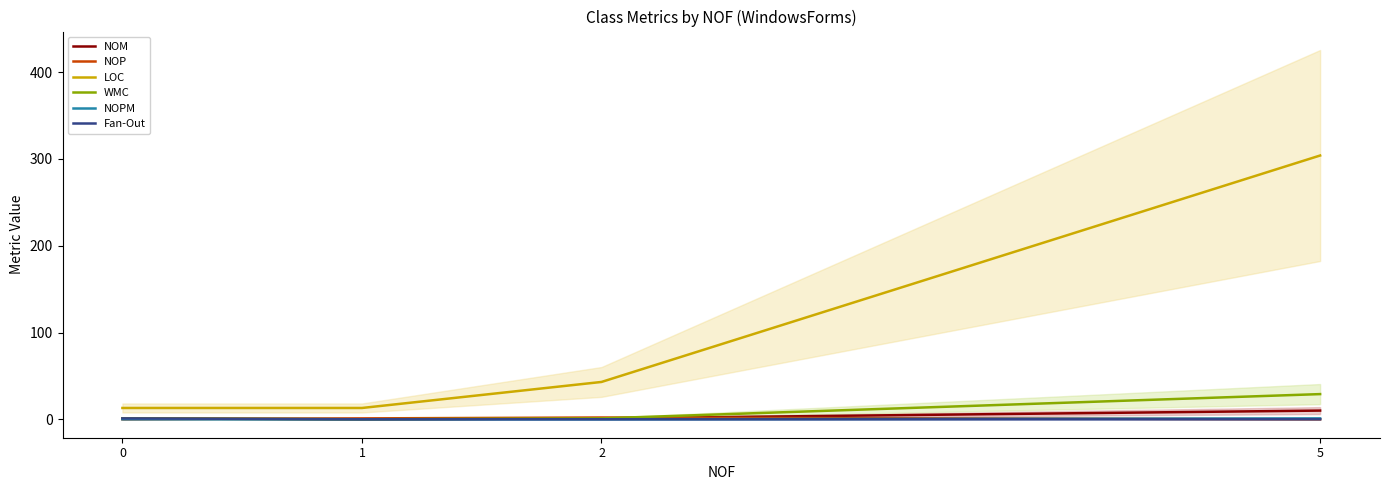

Is it true that NOPM equals 0 at 2?

True